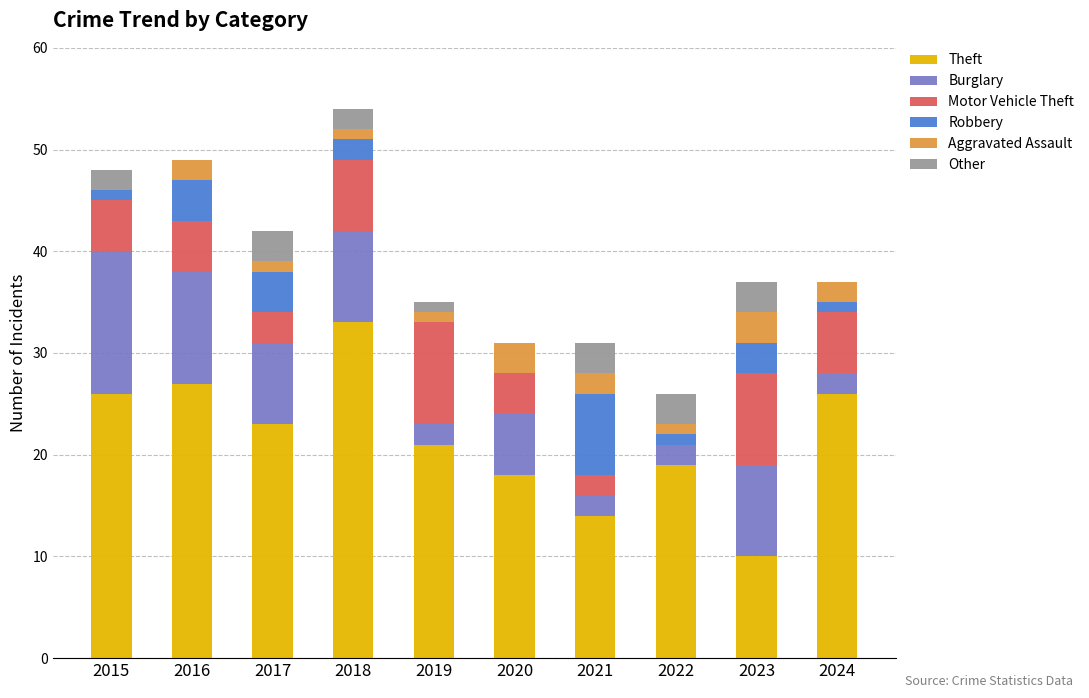

What is the highest value of the Theft series?

33